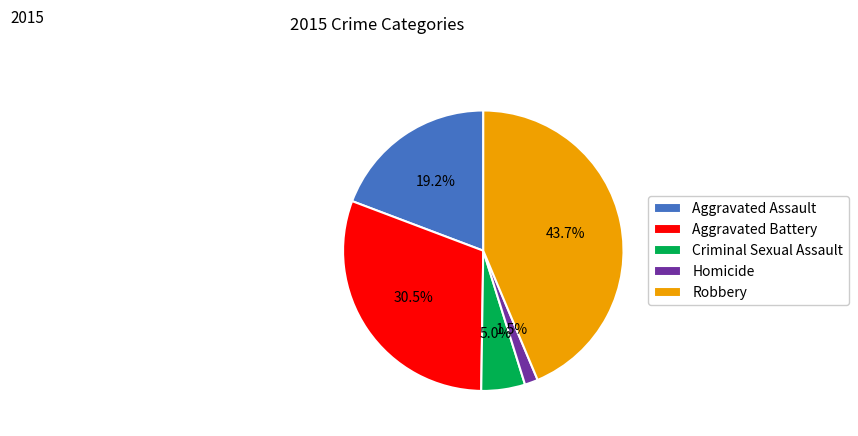

Which has a higher value, Aggravated Assault or Homicide?

Aggravated Assault